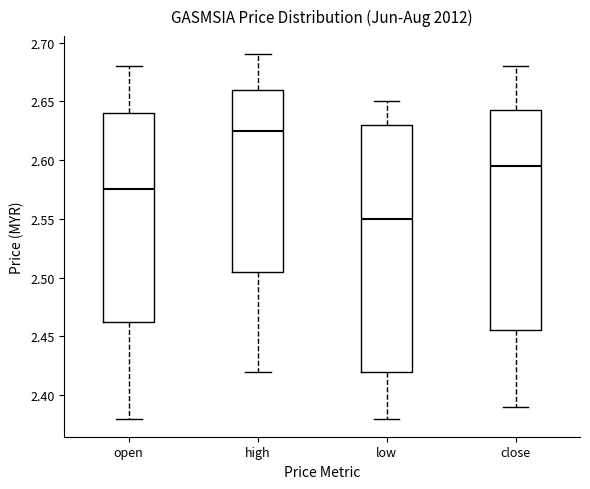

Where does the upper whisker of the box for low end on the y-axis? The values are not printed on the chart, so give them approximately, as read against the axis.

2.650